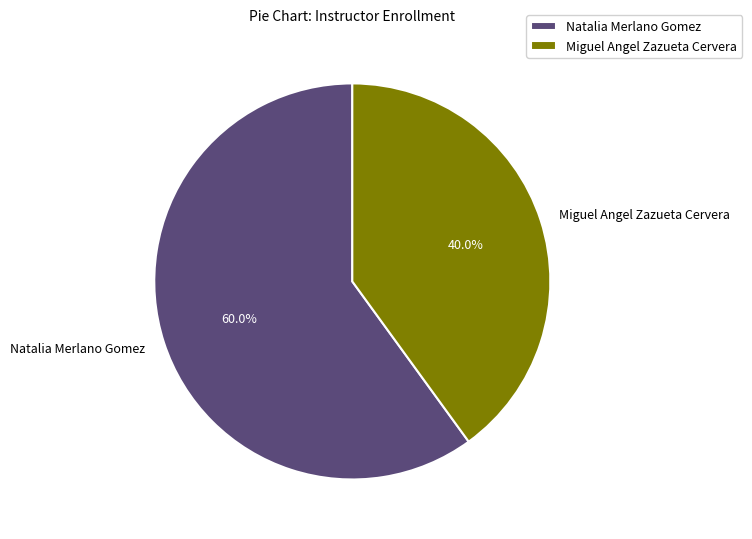

Approximately how many times larger is the value at Miguel Angel Zazueta Cervera compared to Natalia Merlano Gomez?

0.7